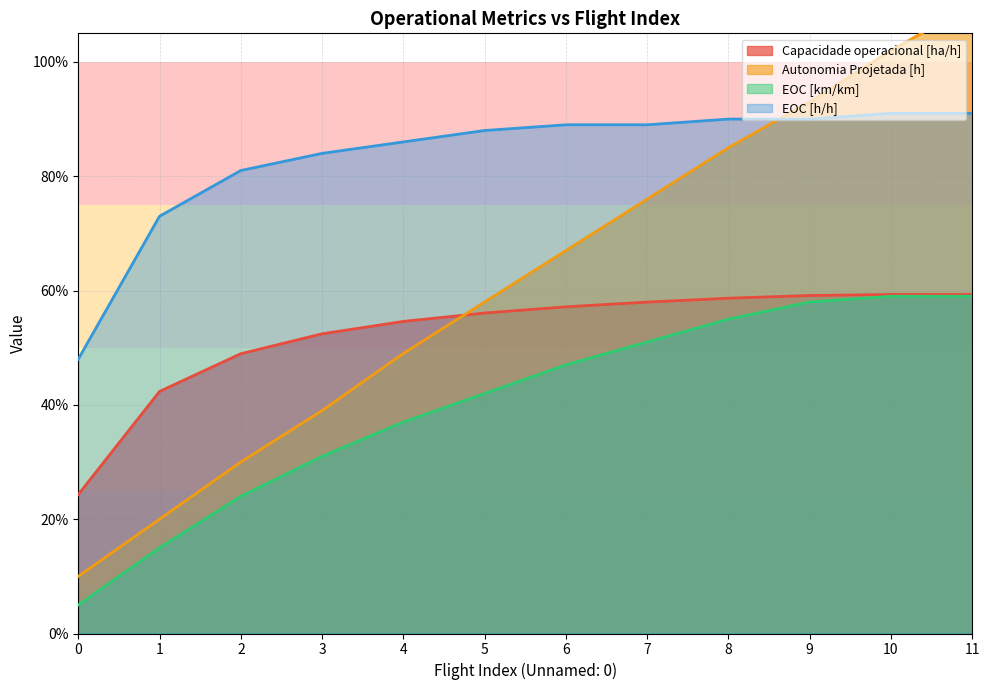

Is it true that EOC [h/h] equals 0.9 at 7?

True